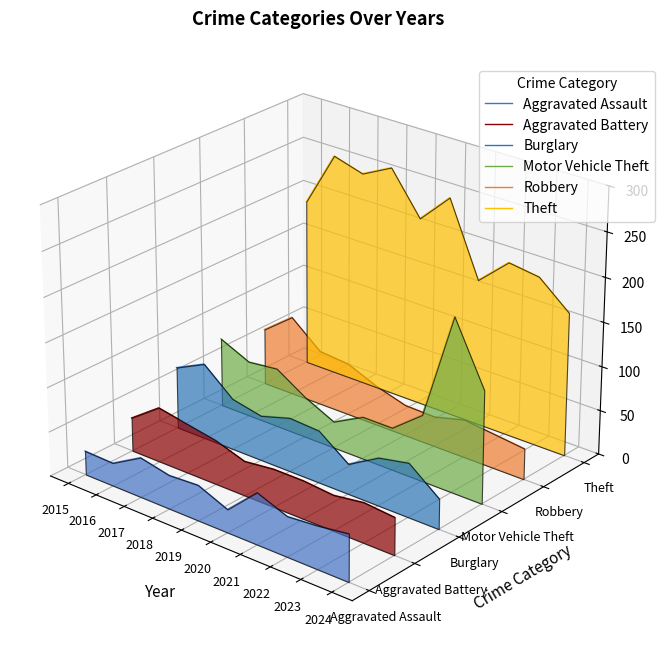

Which category has the highest value across all series?

2016